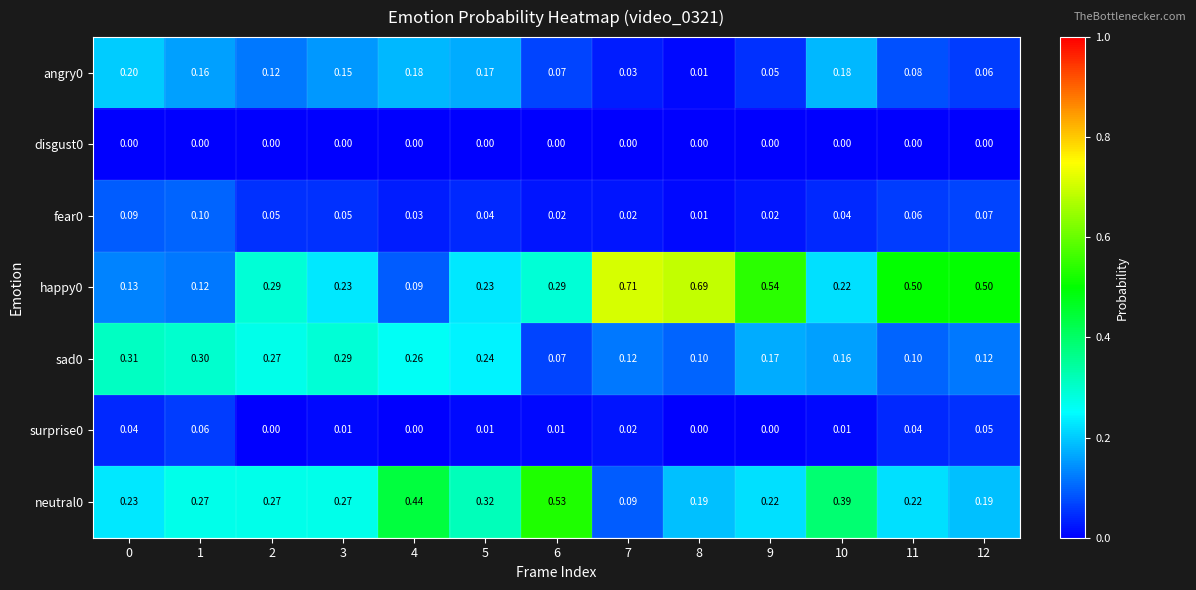

Is the value of disgust0 at 6 greater than the value of happy0 at 10?

No